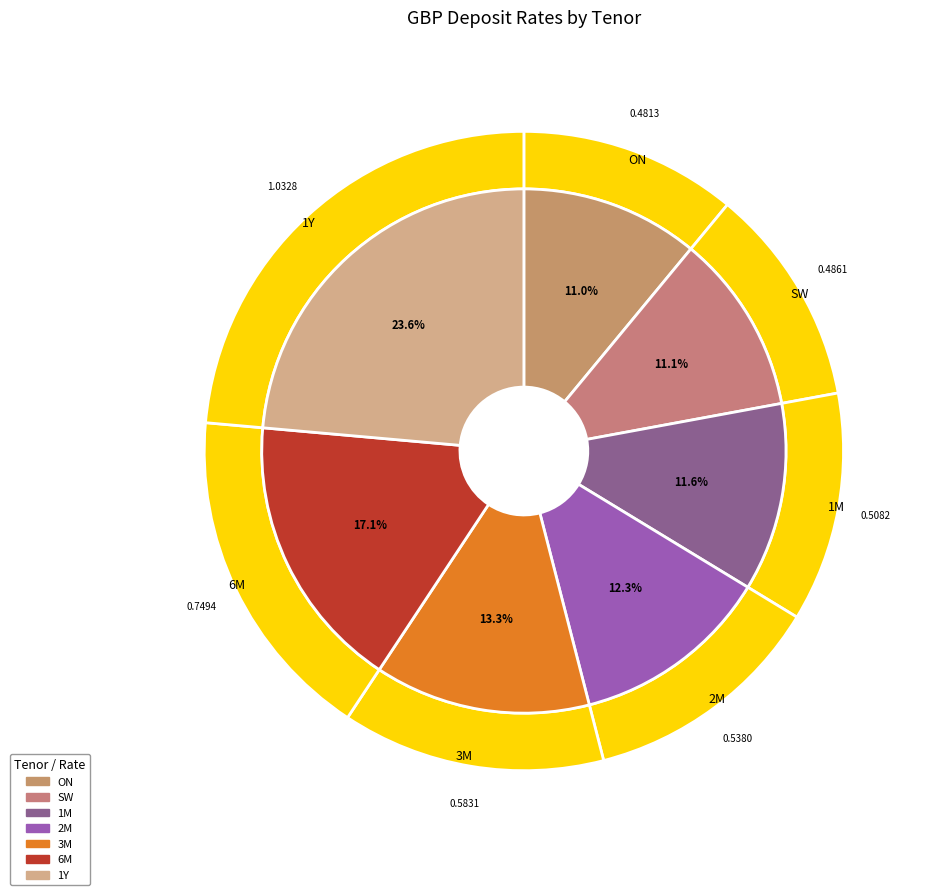

Which has a higher value, 3M or 1Y?

1Y